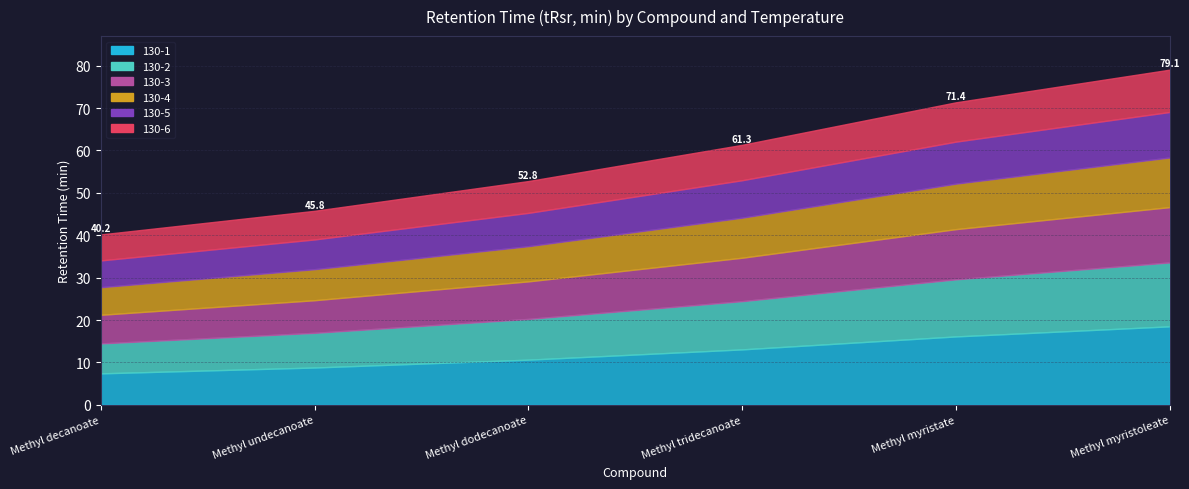

Where does the 130-1 series first go above 13?

Methyl tridecanoate